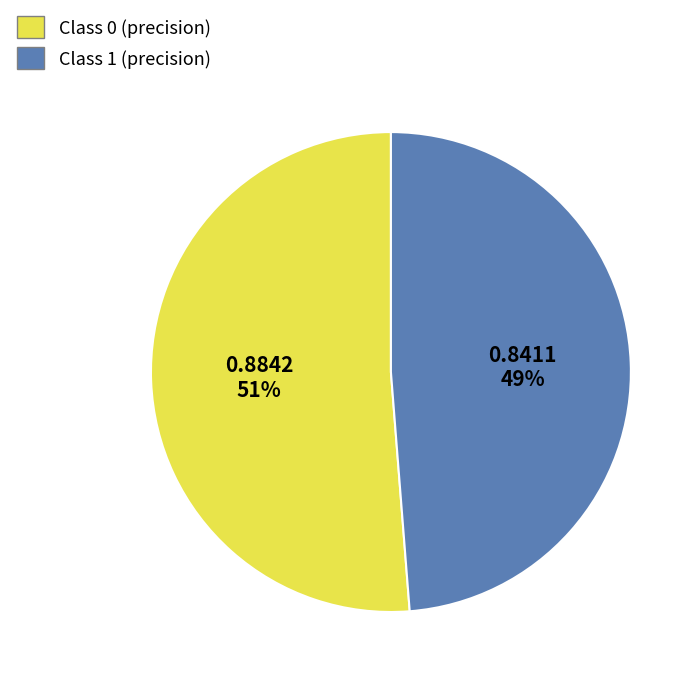

How many slices are in this pie chart?

2